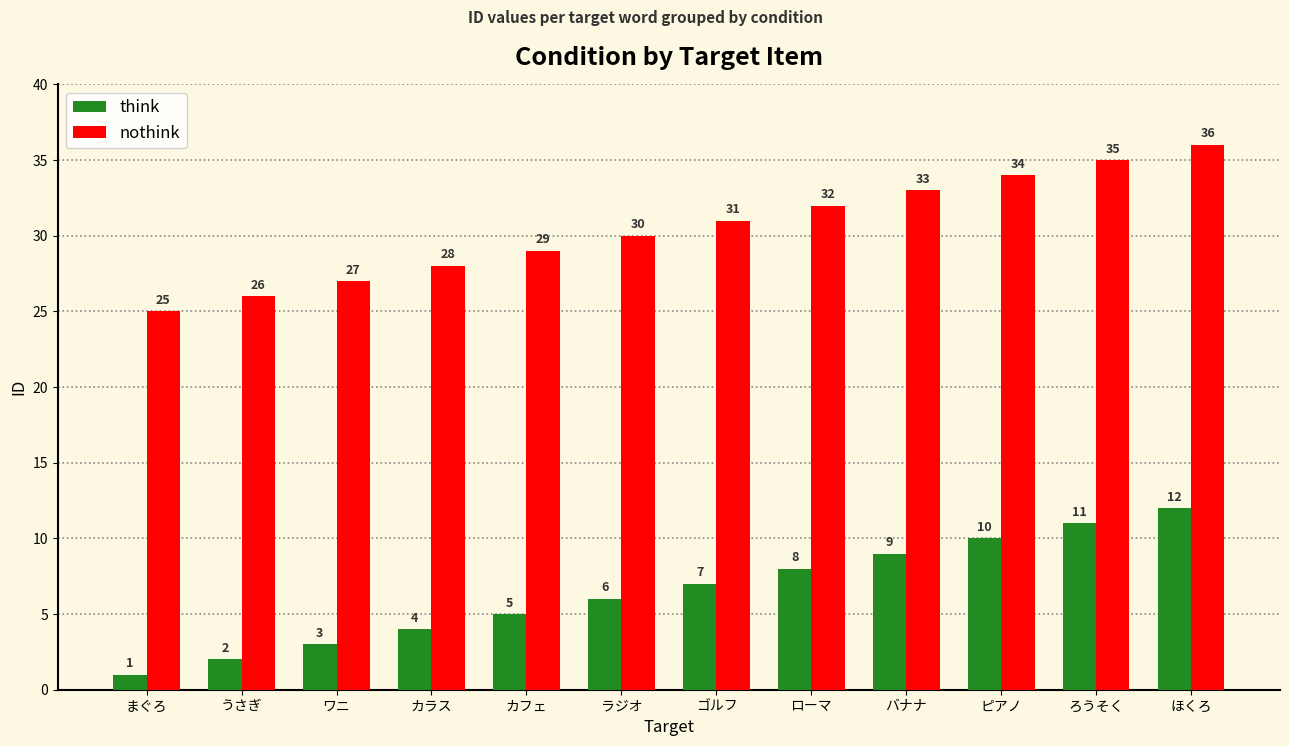

How many bars are there in each group?

2